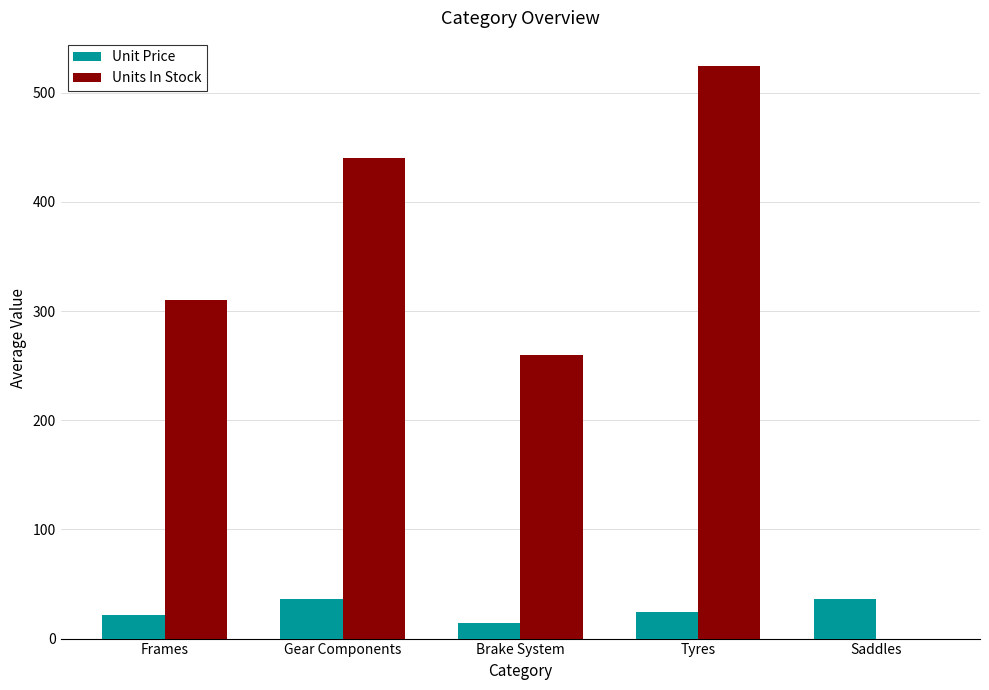

What is the greatest value displayed?

524.0